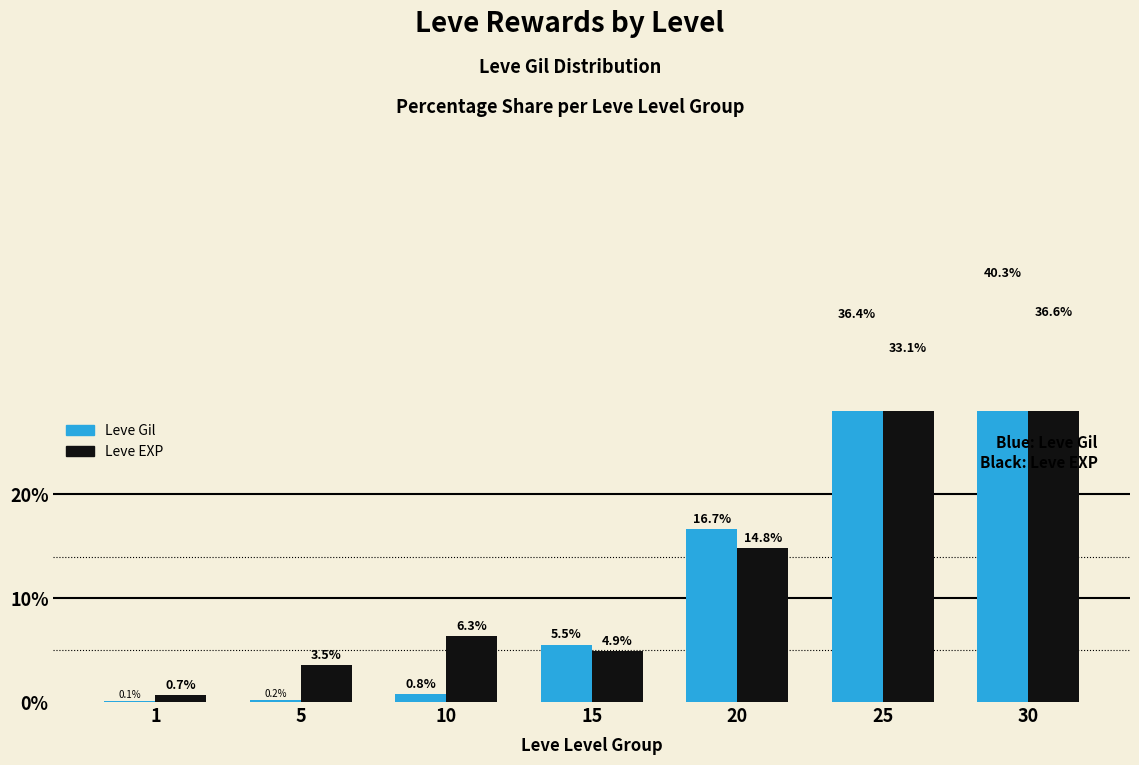

Which has a higher value, 20 or 25?

25